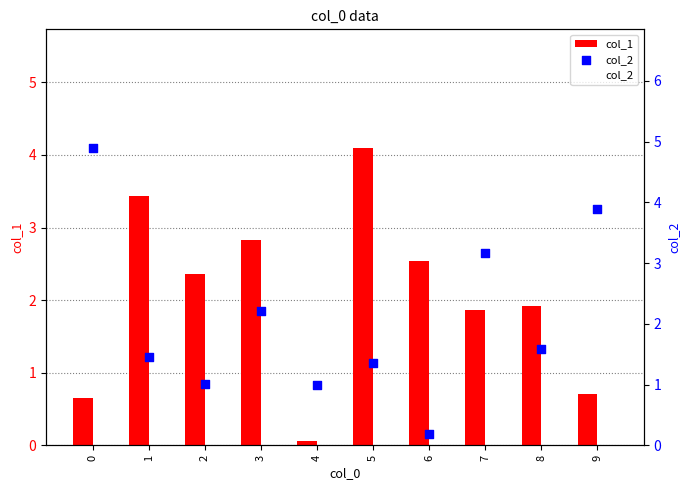

Which series contains the highest Y value?

col_2